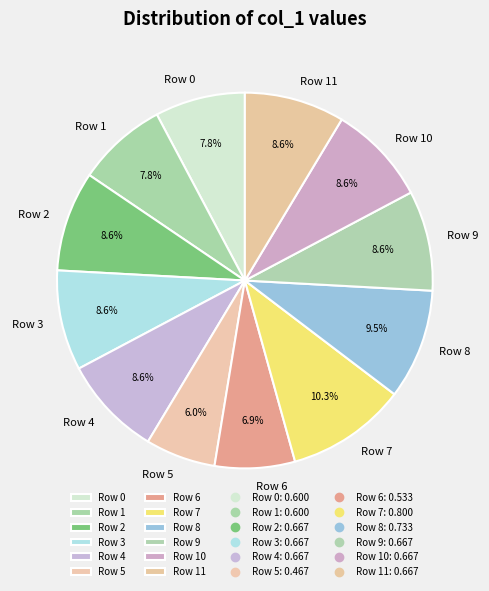

Is Row 1 the majority of the pie?

No